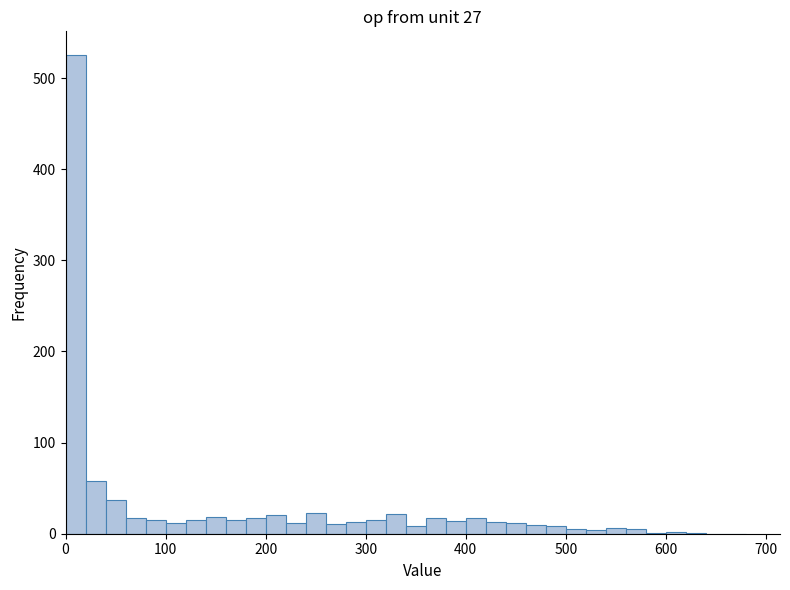

Around what value on the x-axis is the tallest bar? Give the approximate position of its centre, as read against the axis.

10